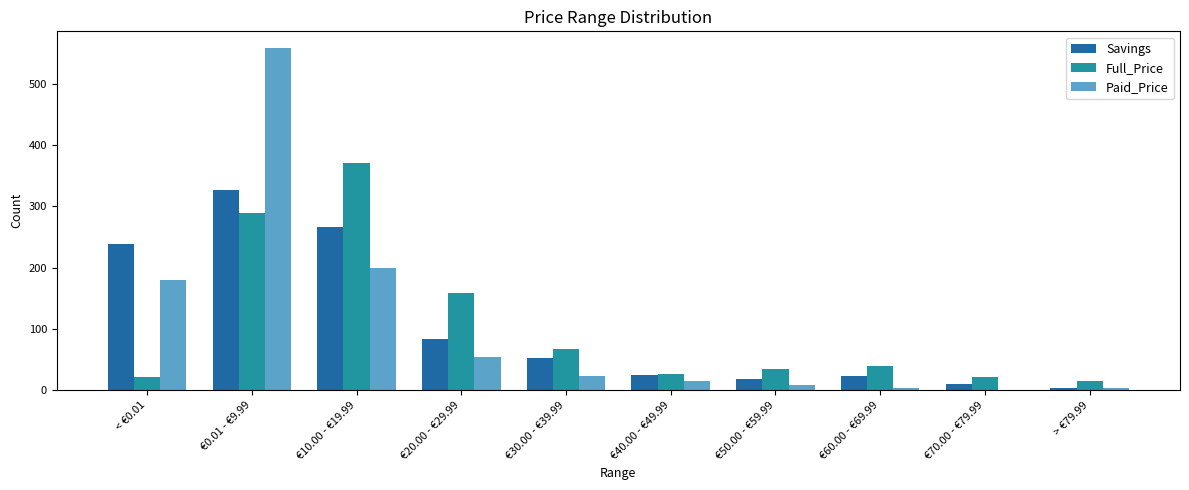

What is the greatest value displayed?

558